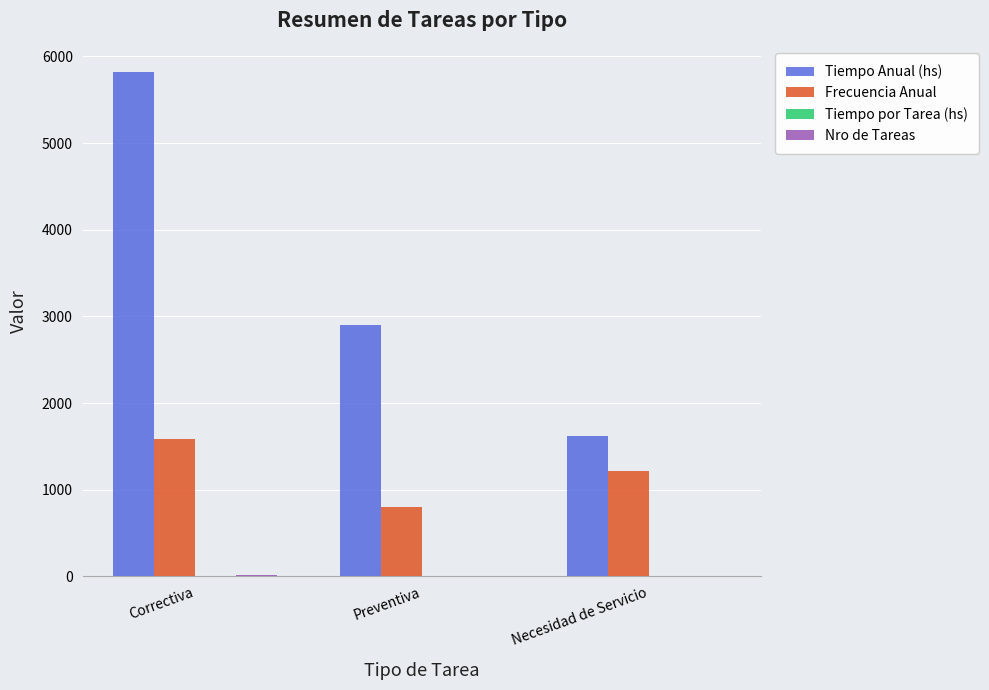

Which series changed the most between Correctiva and Necesidad de Servicio?

Tiempo Anual (hs)